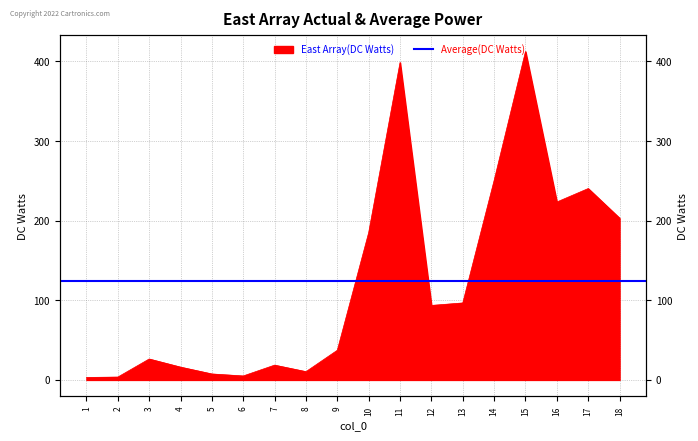

Reading left to right, transcribe all the data shown in this chart.

3.1	3.6	26.3	16.1	7.5	5.0	18.6	10.4	37.3	185.1	398.7	93.6	96.7	250.6	412.5	223.5	240.4	203.2